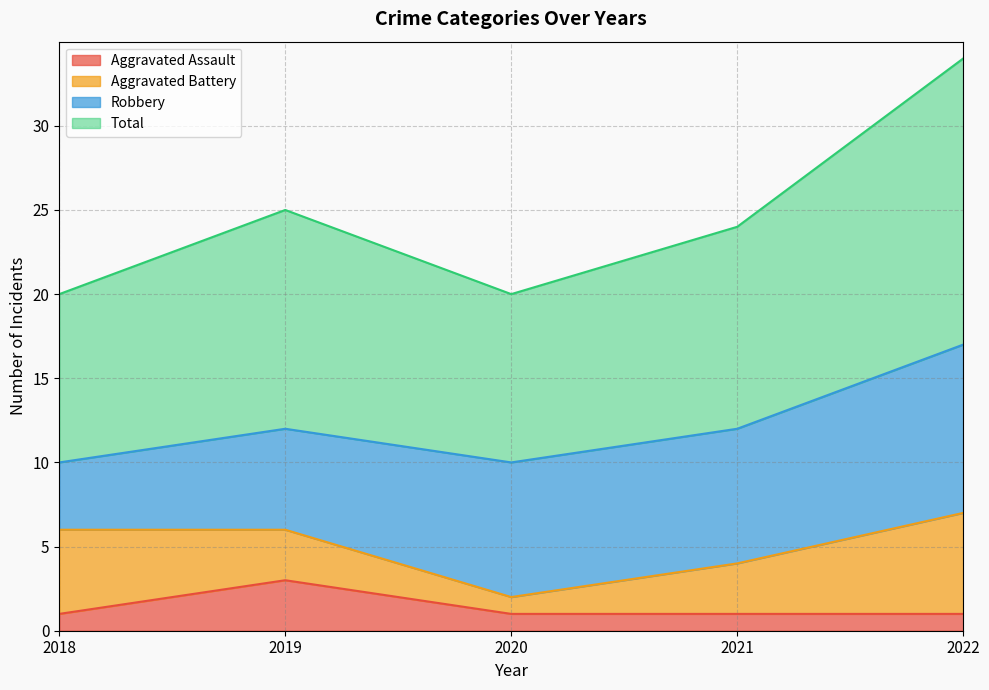

Between 2021 and 2022, which is larger?

2021